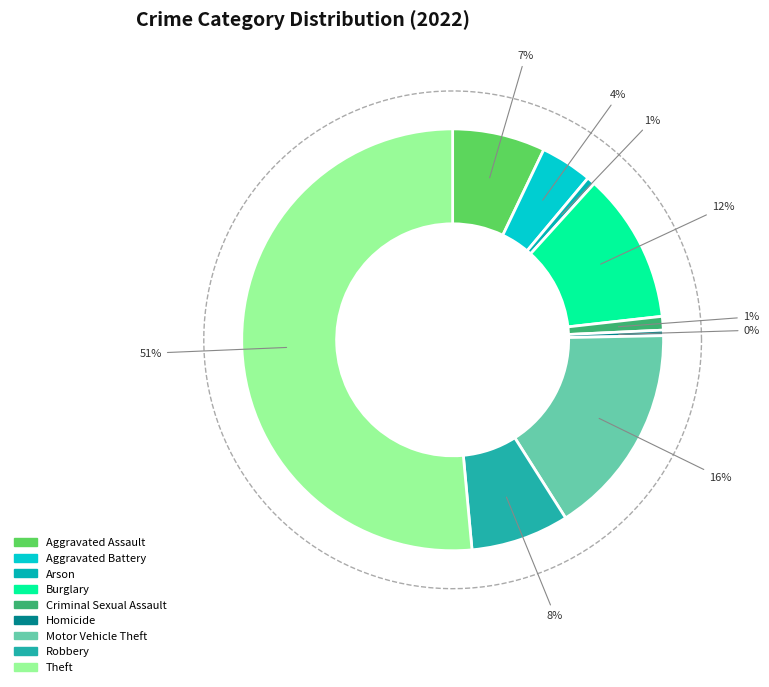

Rank the categories by value from lowest to highest.

Homicide, Arson, Criminal Sexual Assault, Aggravated Battery, Aggravated Assault, Robbery, Burglary, Motor Vehicle Theft, Theft